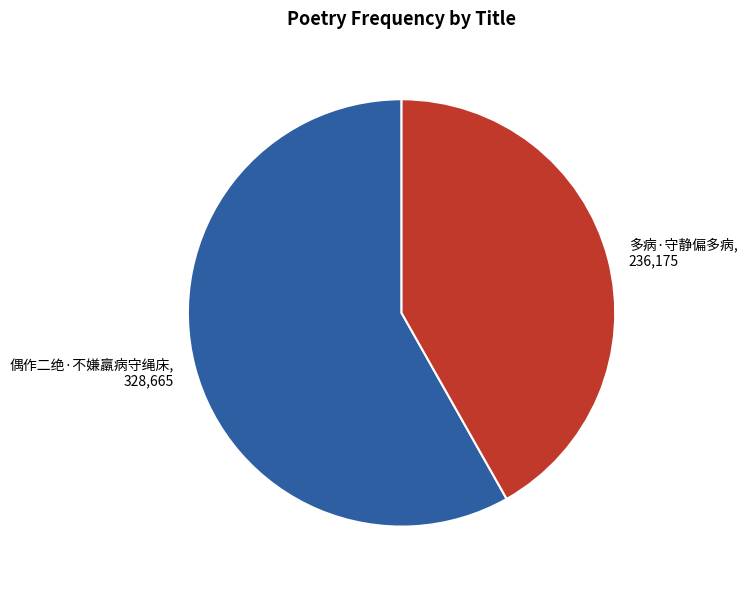

Is the sum of 多病·守静偏多病 and 偶作二绝·不嫌羸病守绳床 greater than half?

Yes